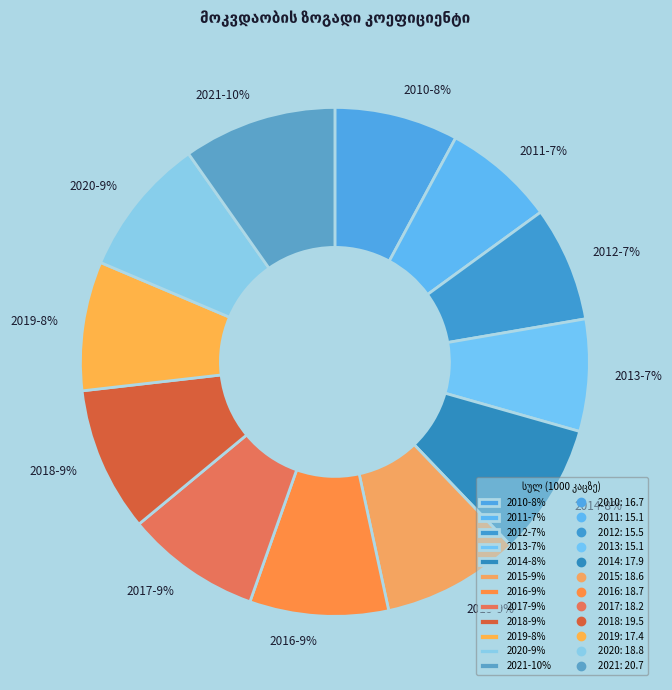

Is 2016 the majority of the pie?

No